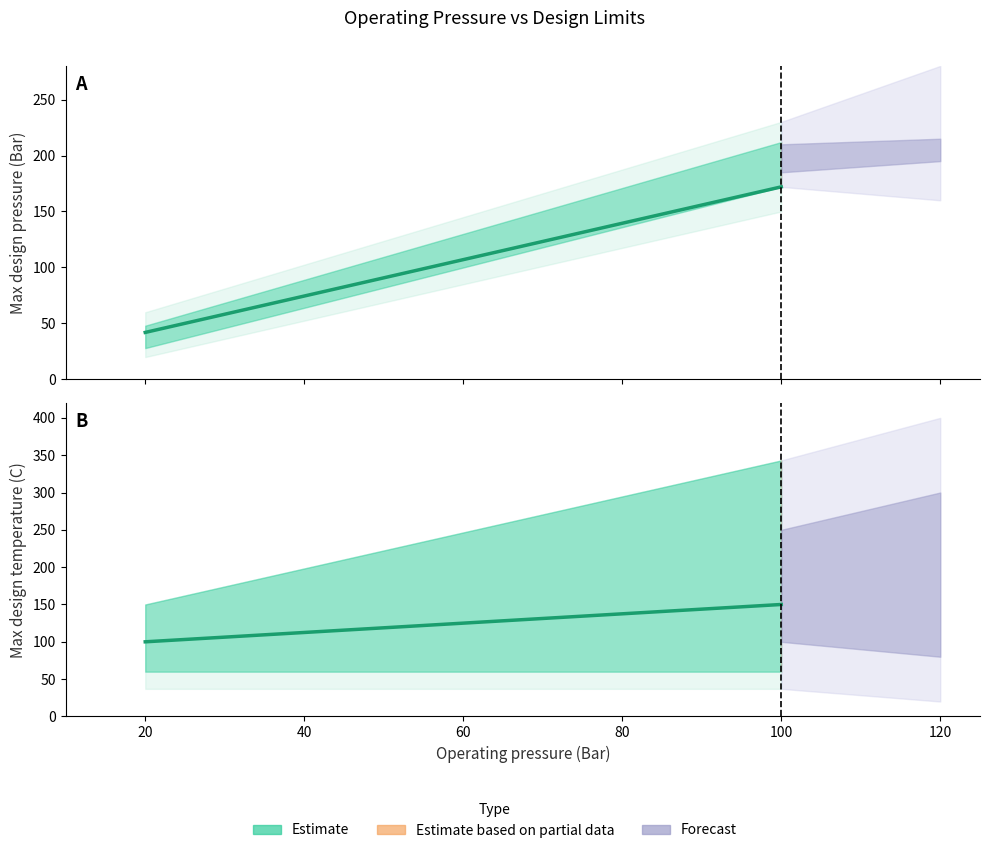

Which category has the lowest value across all series?

20